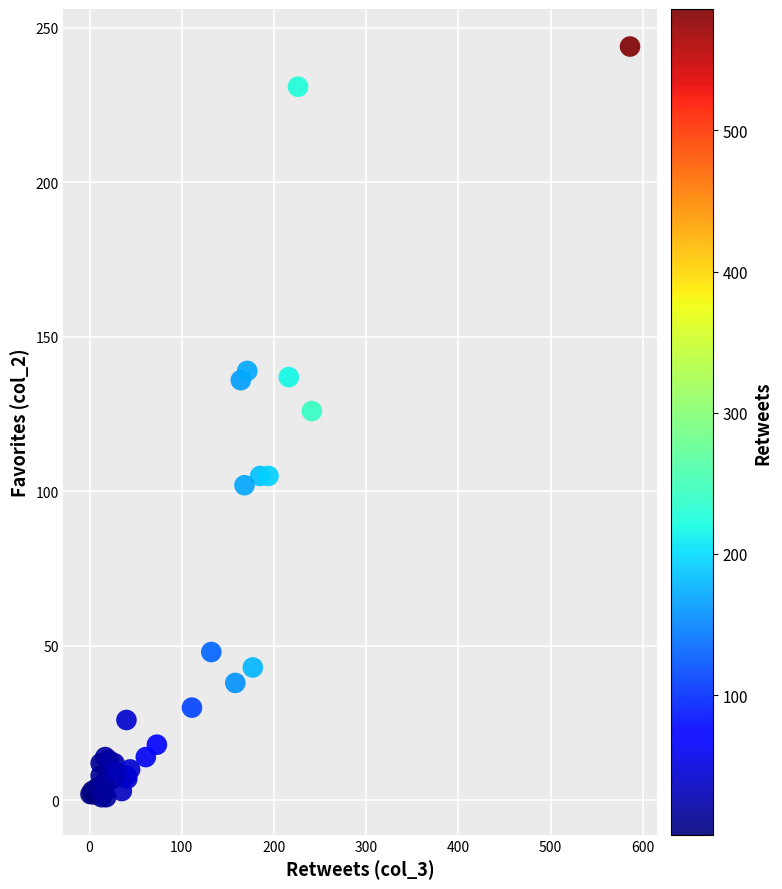

What Y value in the scatter plot is closest to 122?

126